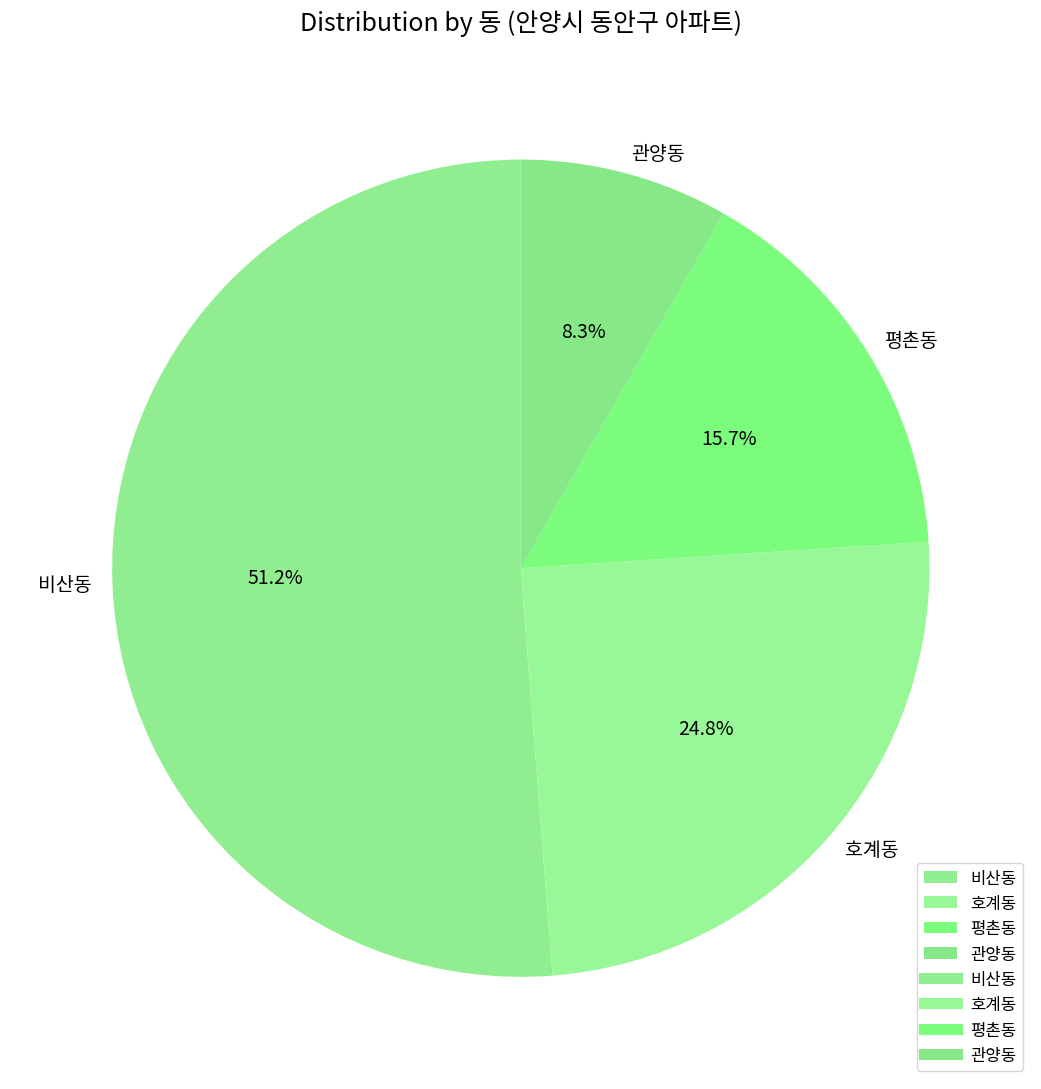

Between 비산동 and 평촌동, which is larger?

비산동